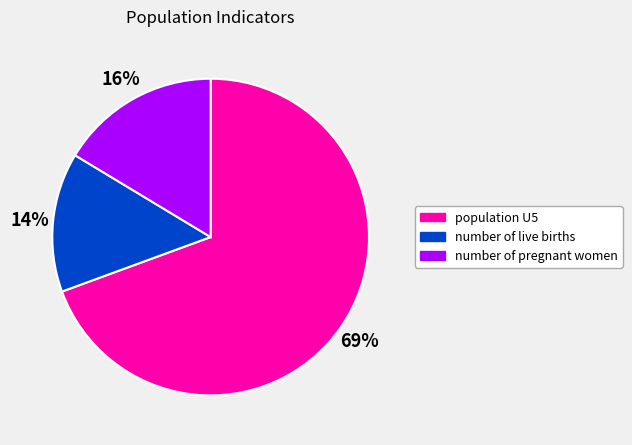

What percentage is the number of pregnant women slice, to the nearest percent?

16%